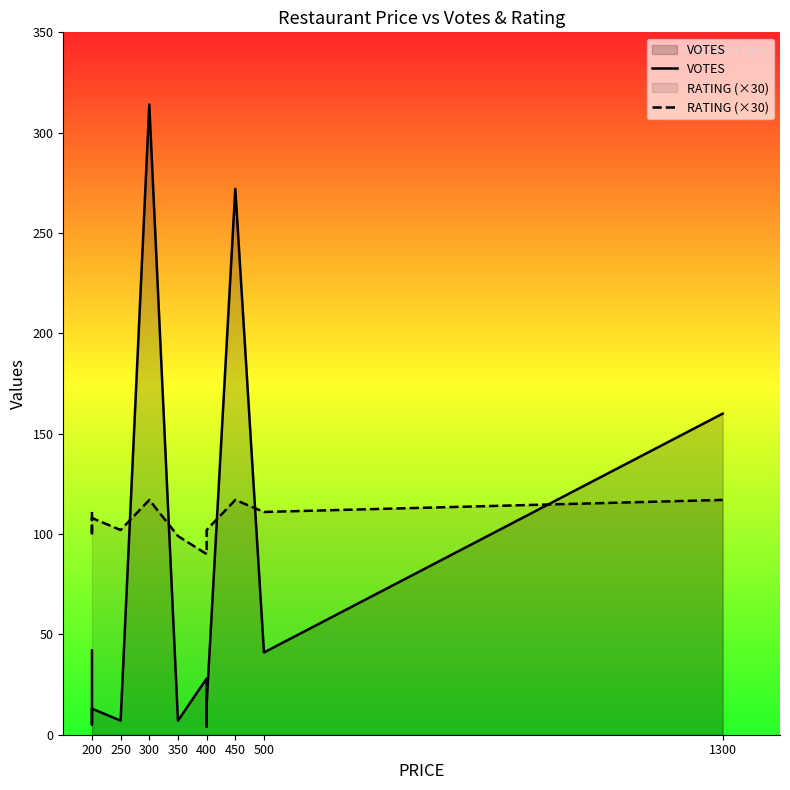

How many values in the RATING (×30) series exceed 102?

7